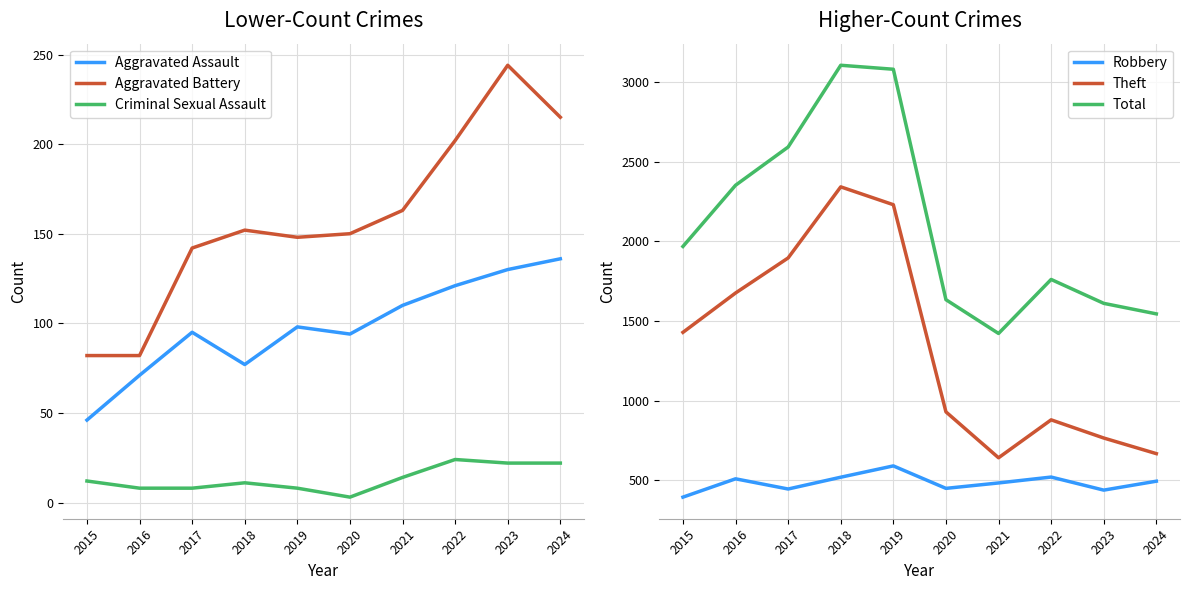

Is the value of Aggravated Battery at 2024 greater than the value of Criminal Sexual Assault at 2020?

Yes